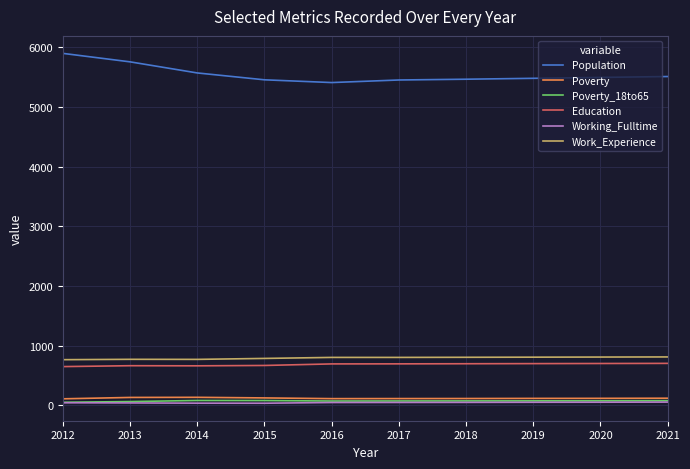

Where does the Population series first go above 5498?

2012